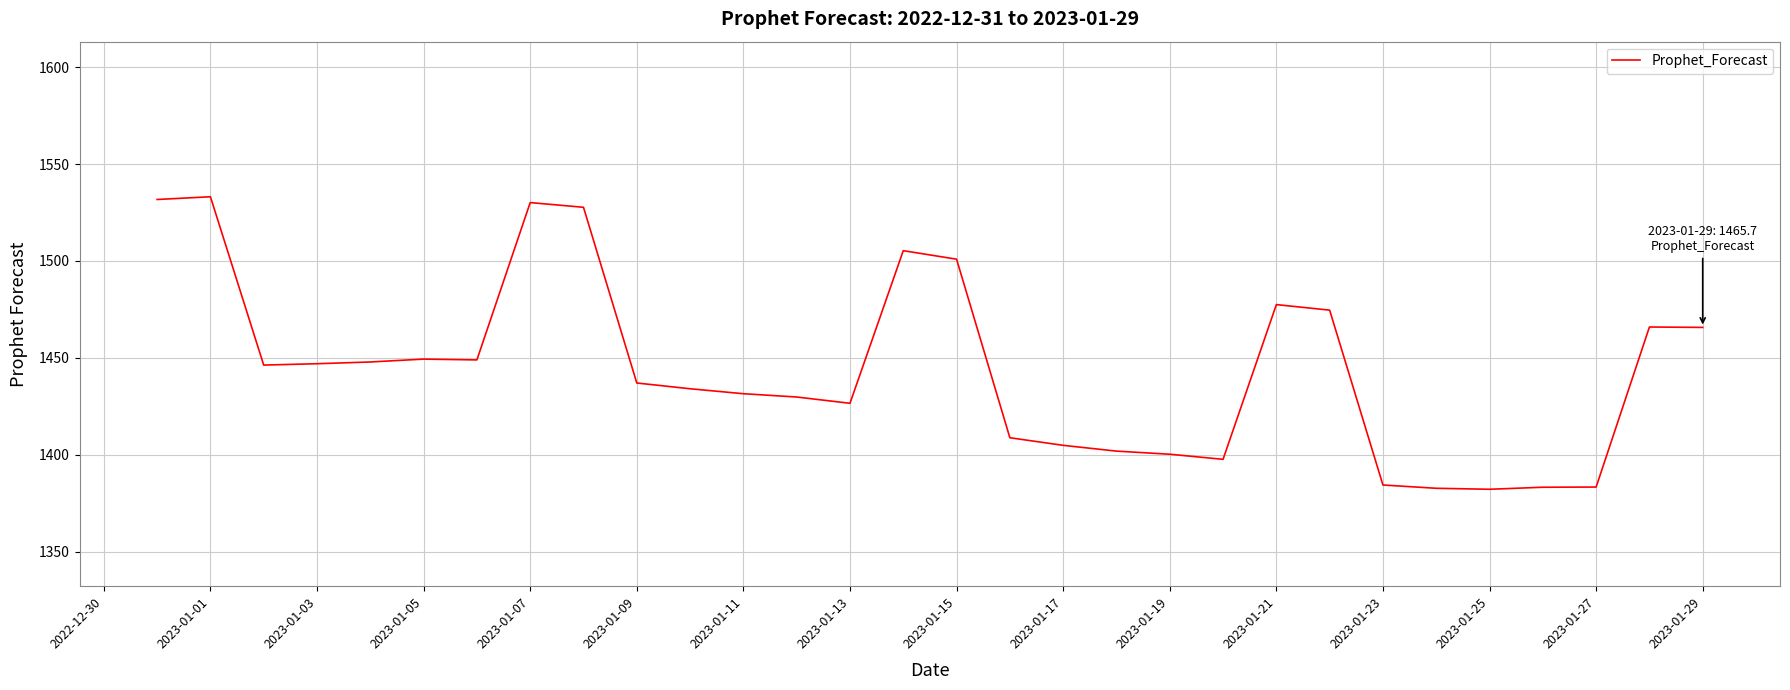

What is the difference between the maximum and minimum values?

150.9